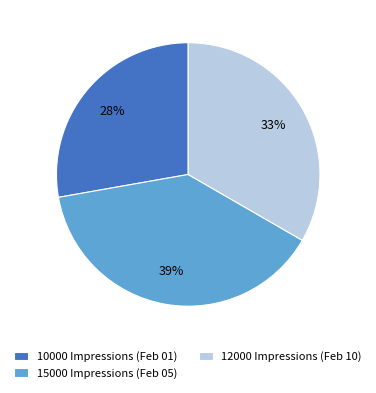

Approximately how many times larger is the value at 10000 Impressions (Feb 01) compared to 12000 Impressions (Feb 10)?

0.8